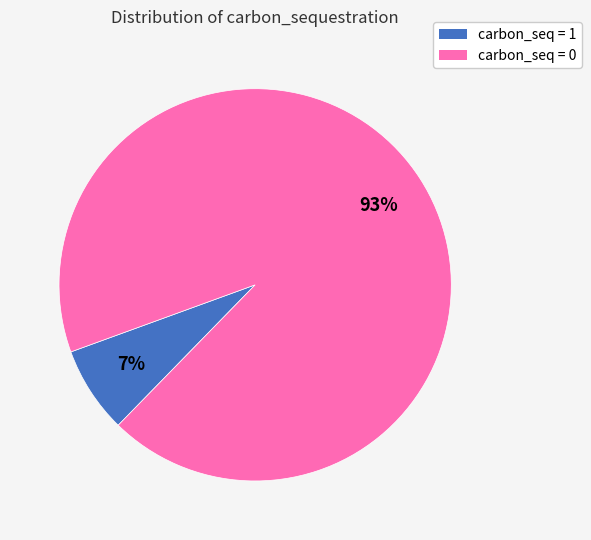

Which category has the smallest portion of the pie?

carbon_seq = 1